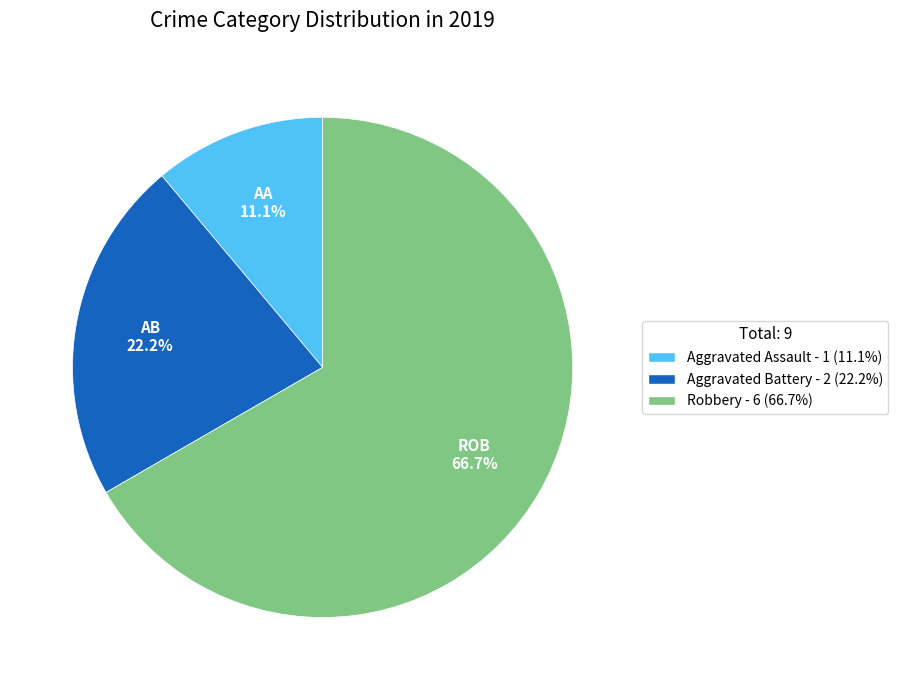

To the nearest percent, what percentage of the pie is Aggravated Assault?

11%